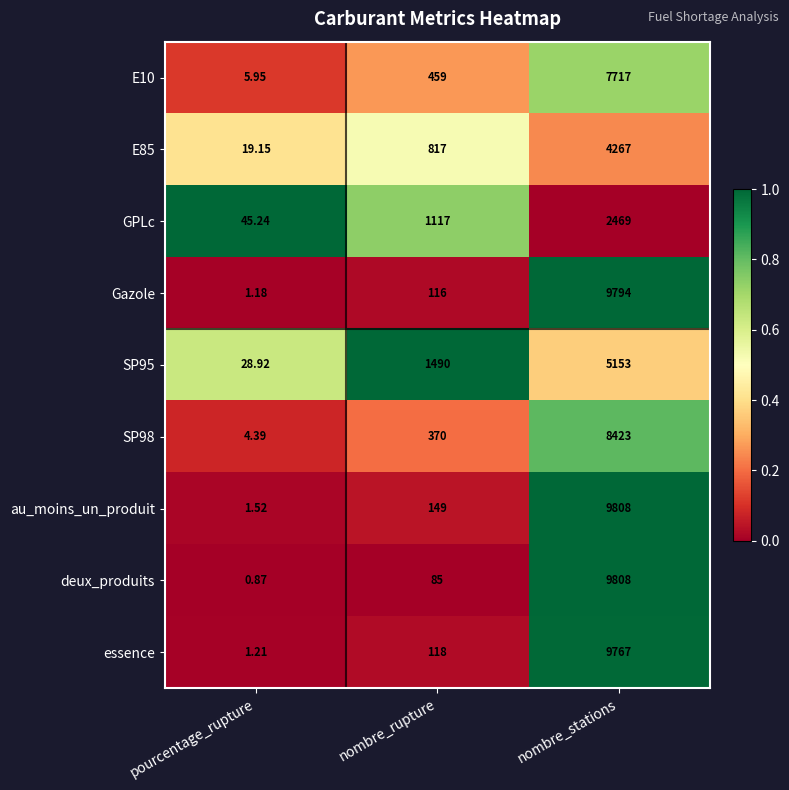

At which category is the sum across all series the highest?

nombre_stations